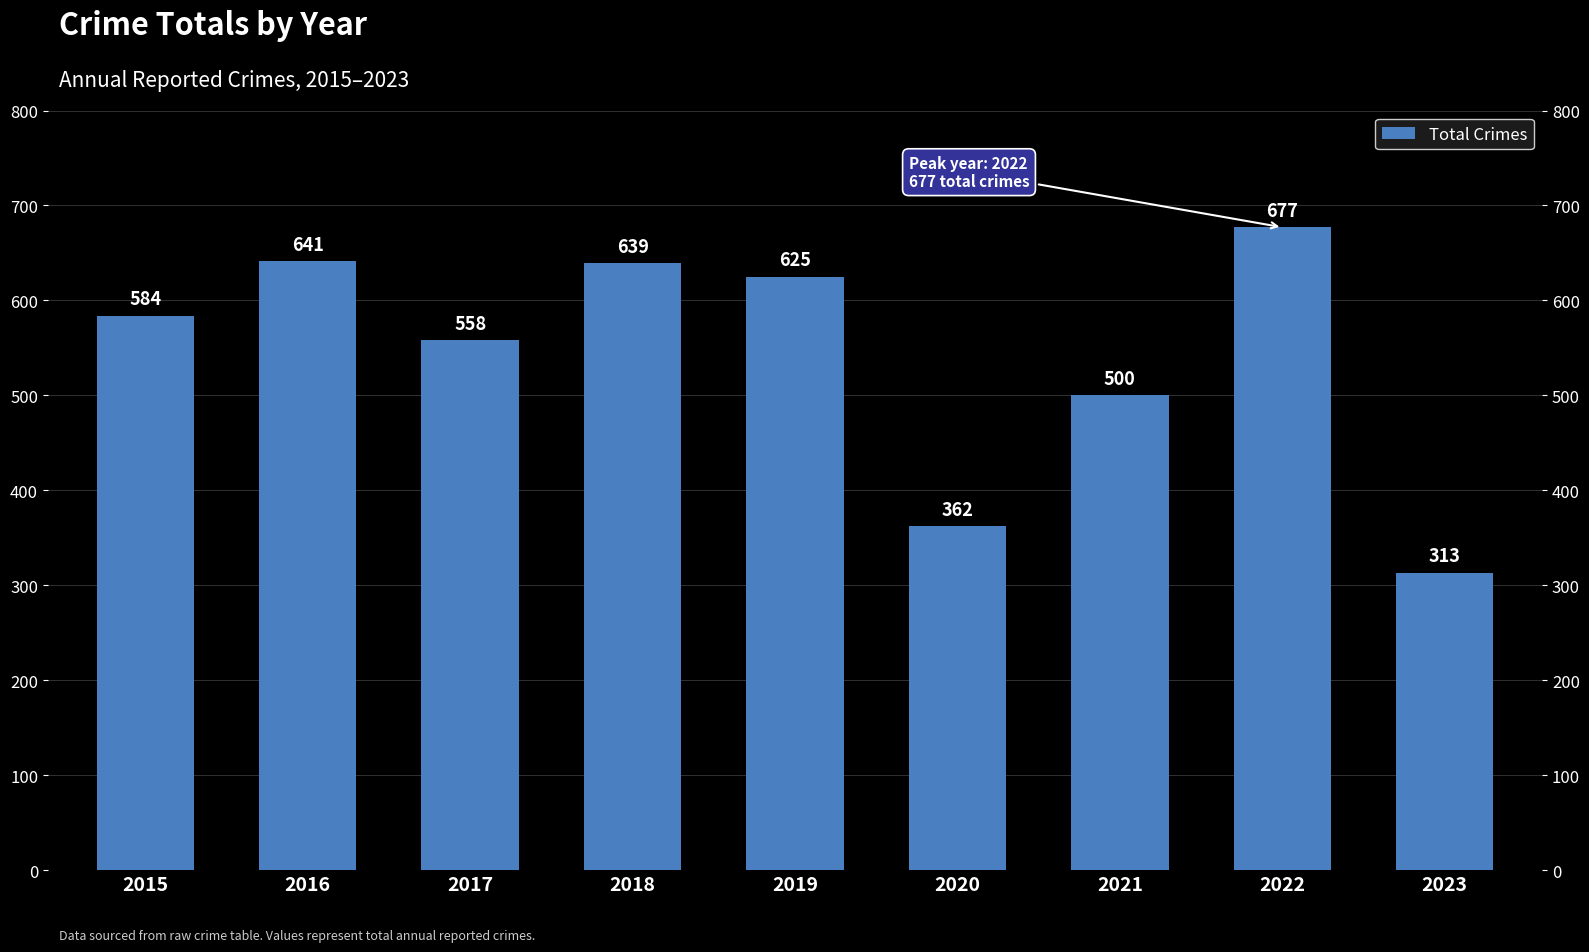

What is the change in value from 2017 to 2022?

+119